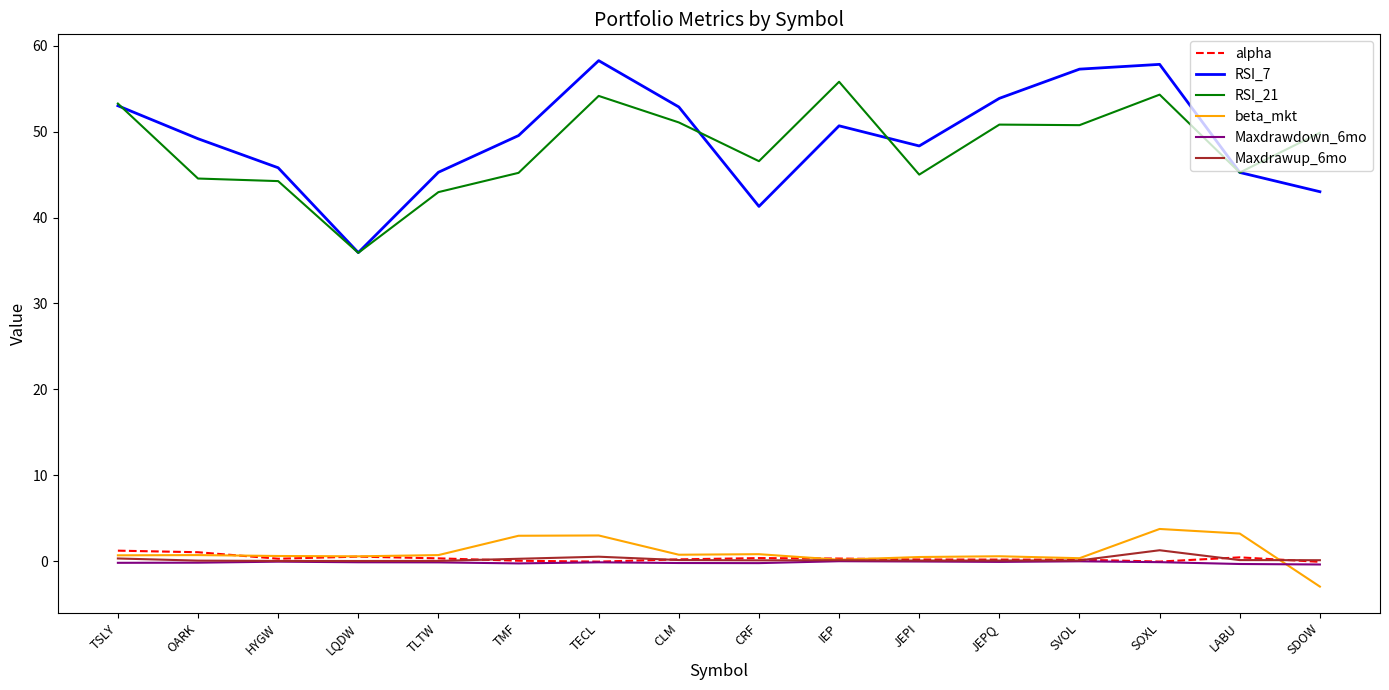

Does the chart have visible grid lines?

No